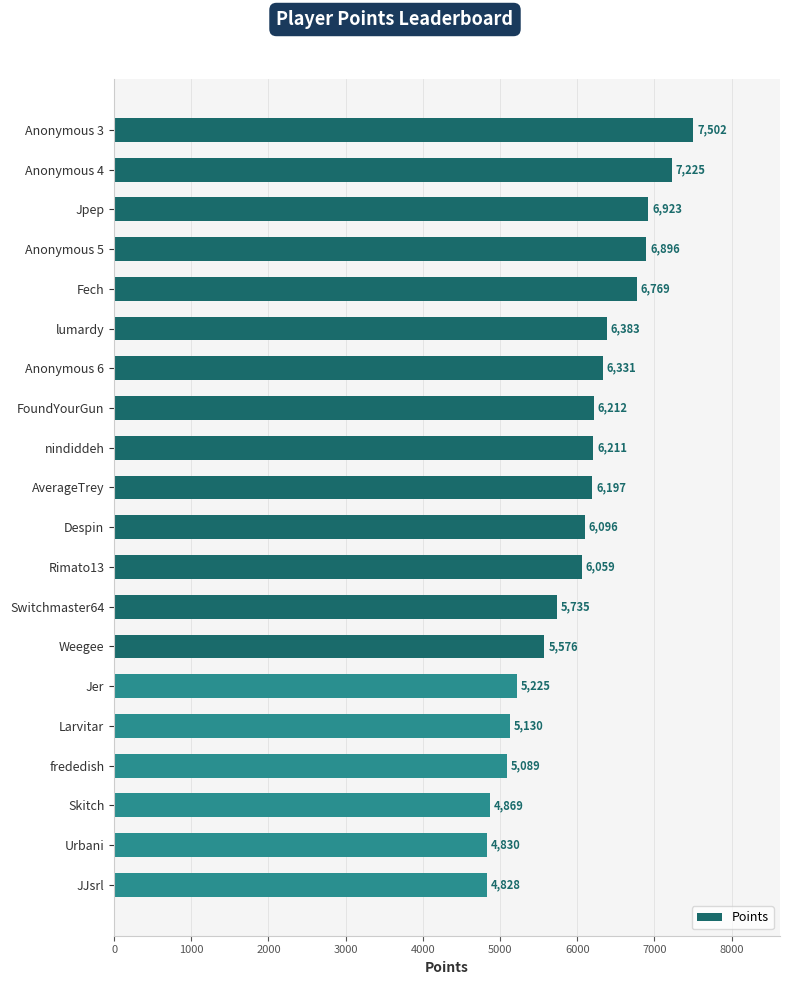

What is the difference between the maximum and minimum values?

2674